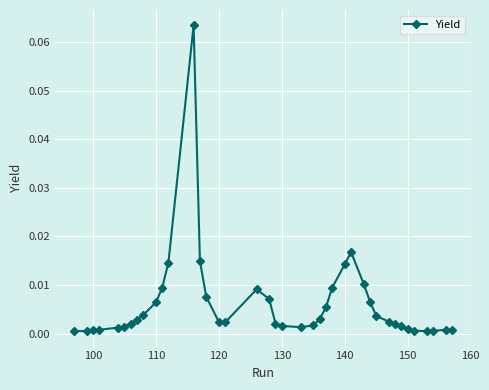

True or false: the data has more than 2 interior local peaks.

True